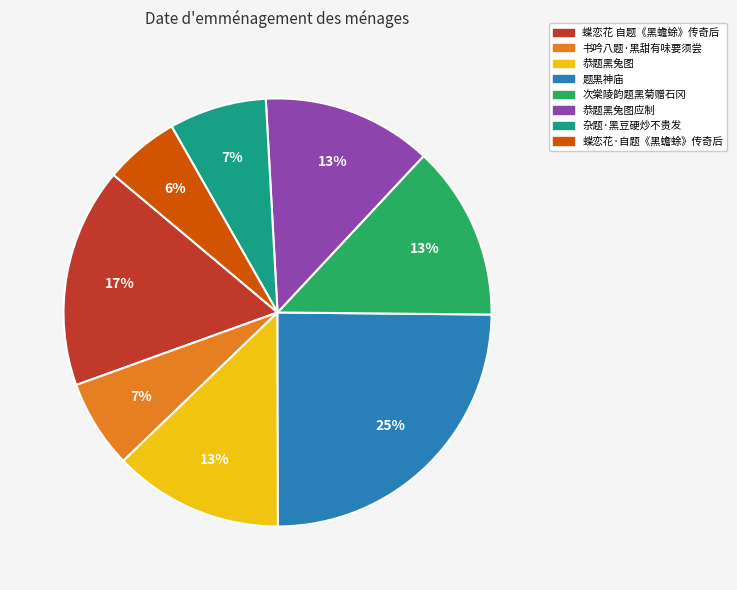

What is the smallest slice in the pie chart?

蝶恋花·自题《黑蟾蜍》传奇后